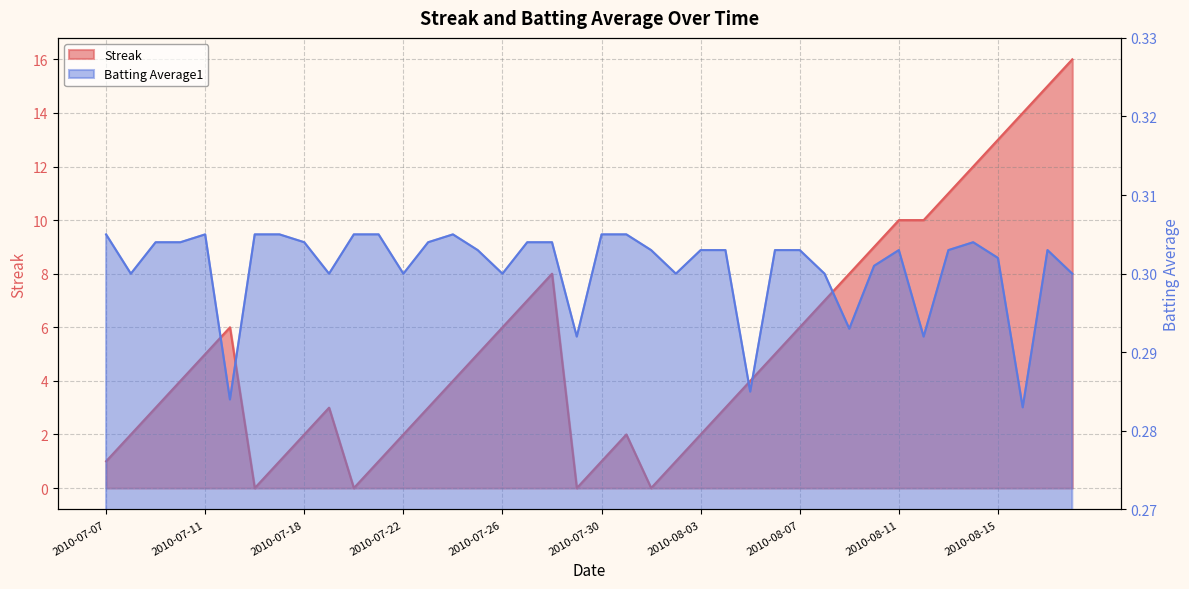

At which category does Batting Average1 reach its first local peak?

2010-07-11